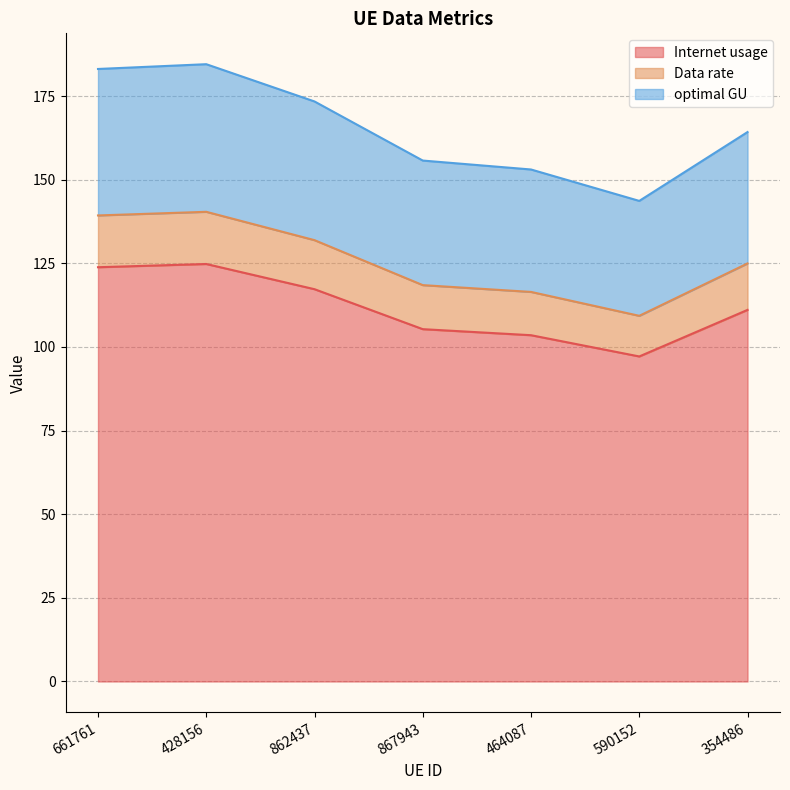

What is the value of the Internet usage point at the 6th from the left?

97.2